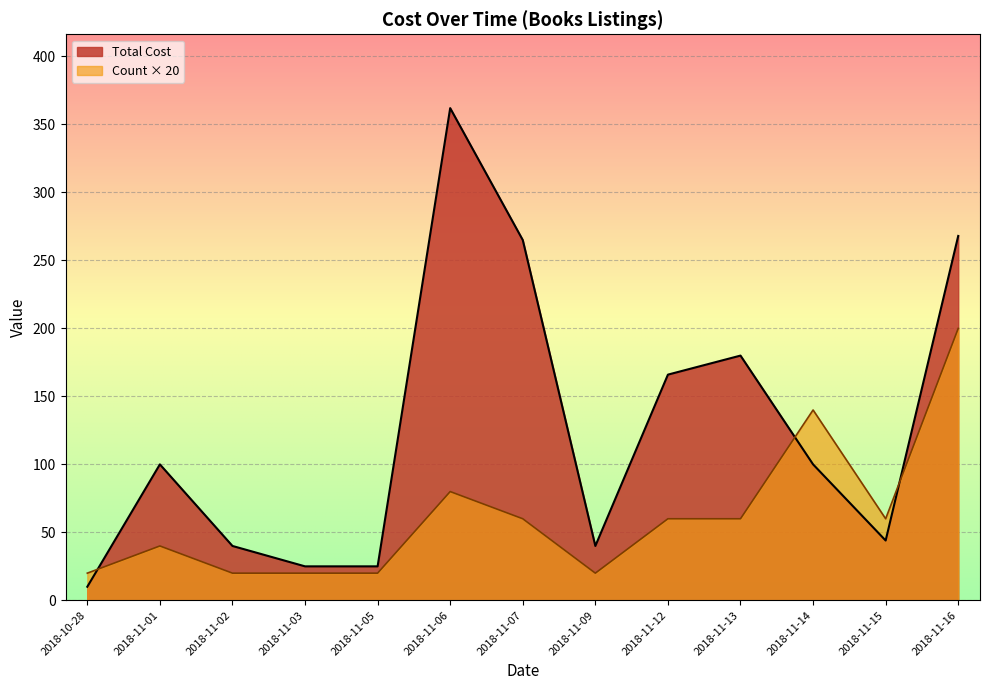

Which series has the largest range (max minus min)?

Total Cost